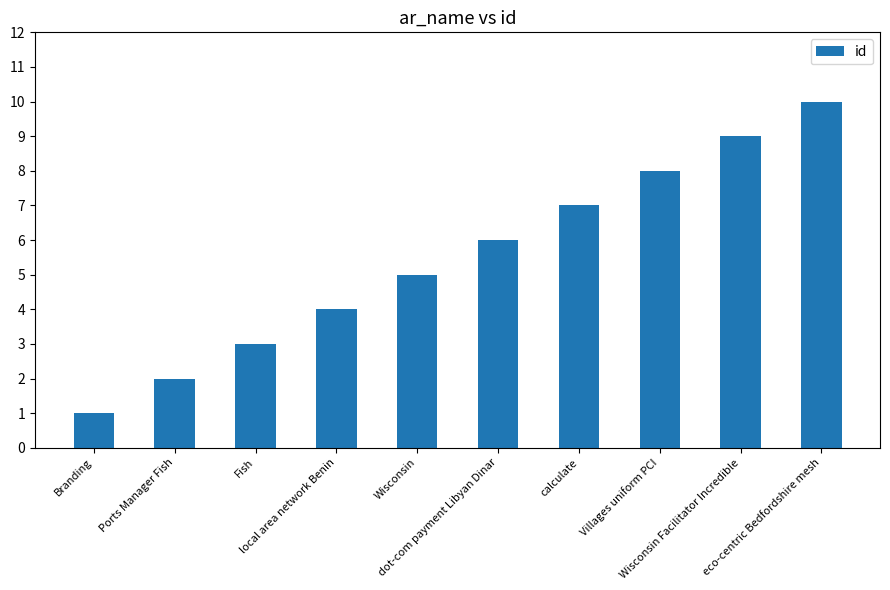

What is the ratio of the value at dot-com payment Libyan Dinar to the value at Ports Manager Fish?

3.0